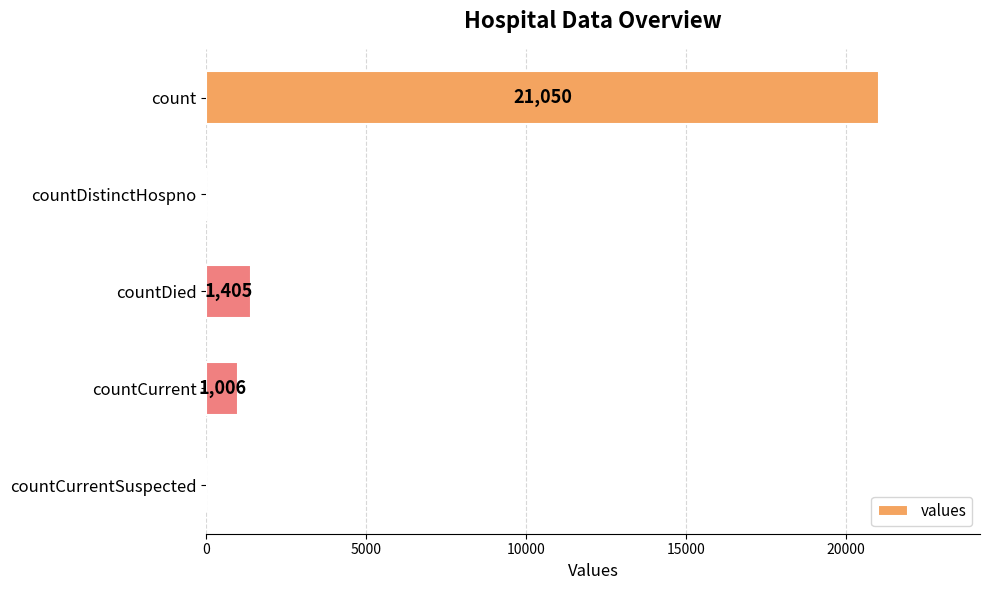

What is the greatest value displayed?

21050